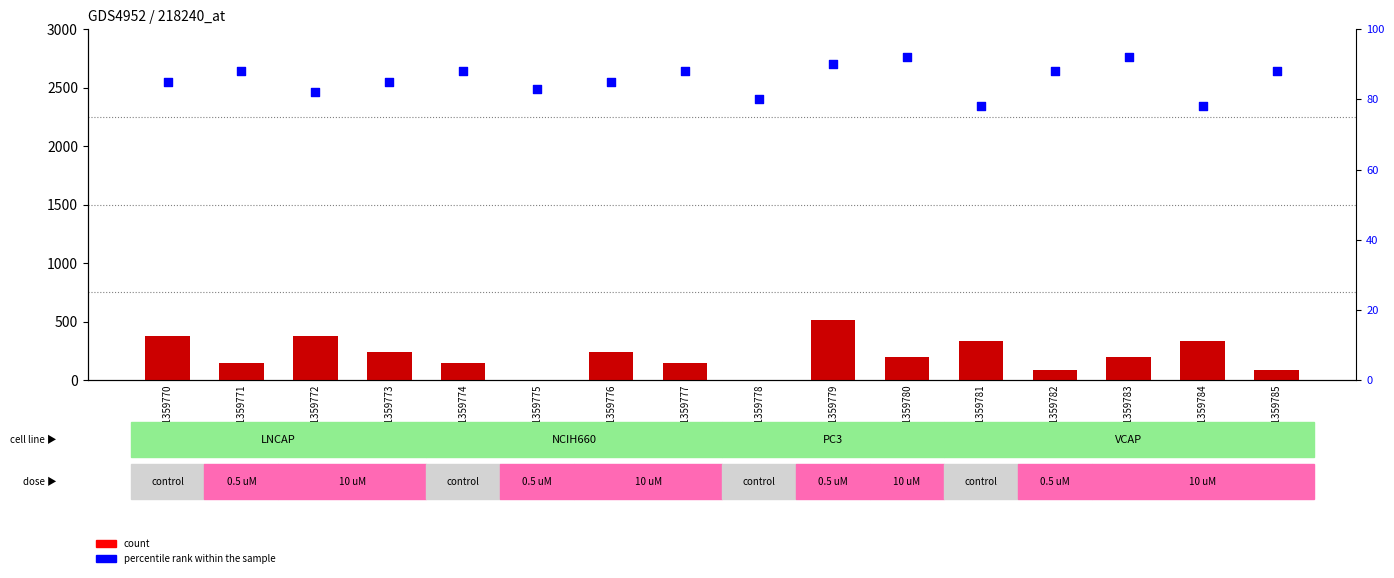

At which category is the sum across all series the highest?

GSM1359779